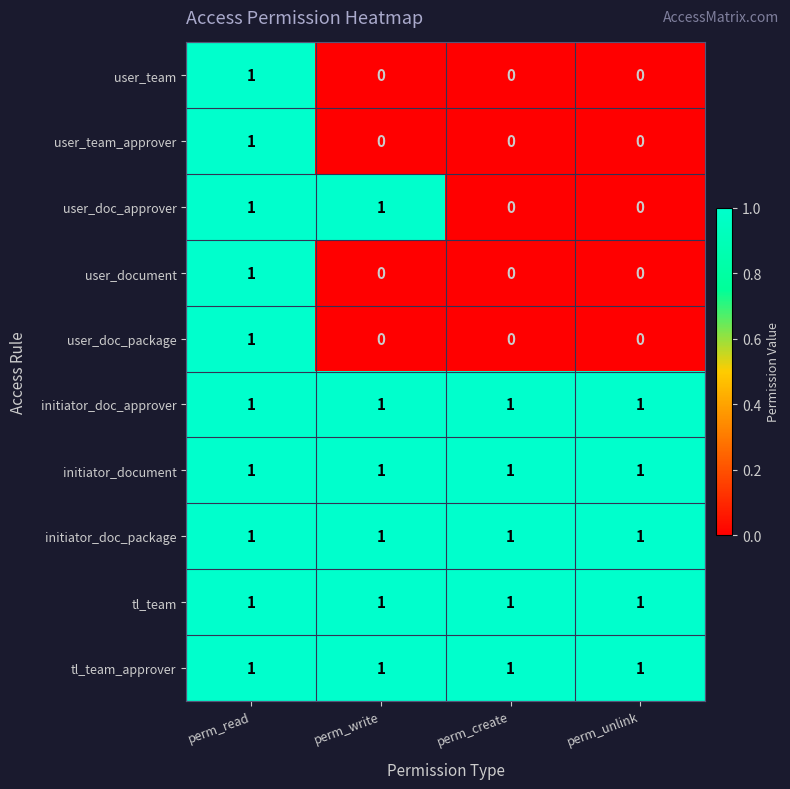

How many data points does each series have?

4